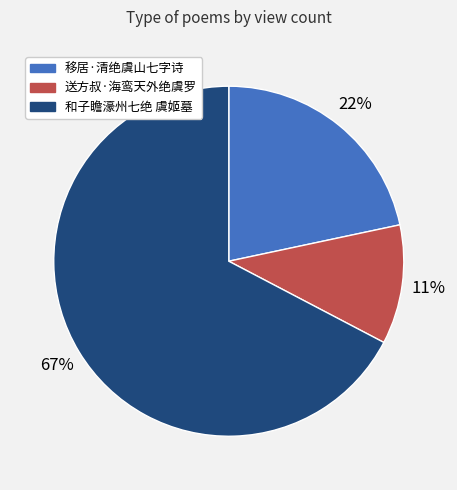

Which slice represents more than half of the pie?

和子瞻濠州七绝 虞姬墓